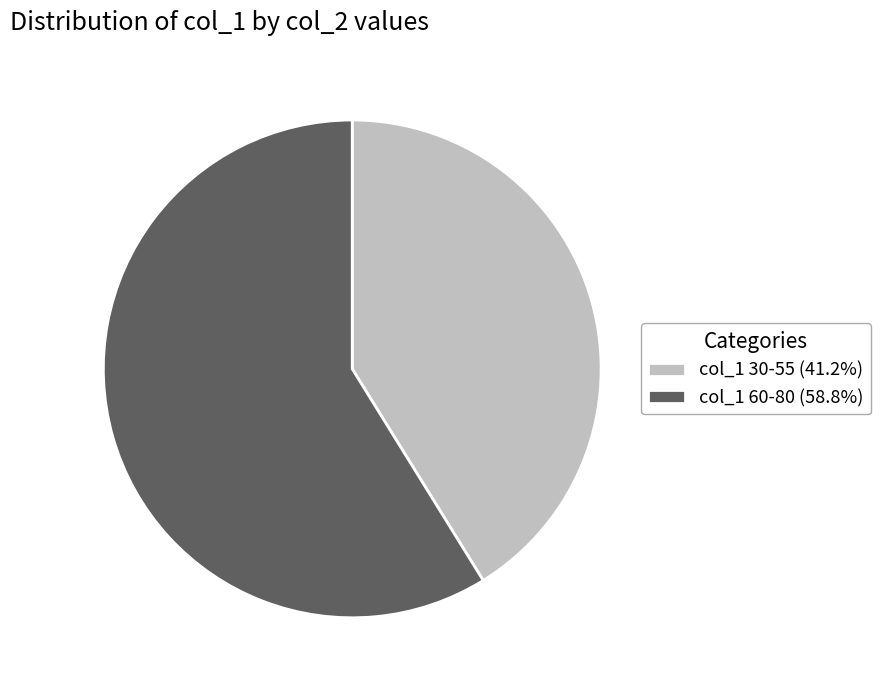

Does col_1 60-80 (58.8%) account for over 50% of the chart?

Yes